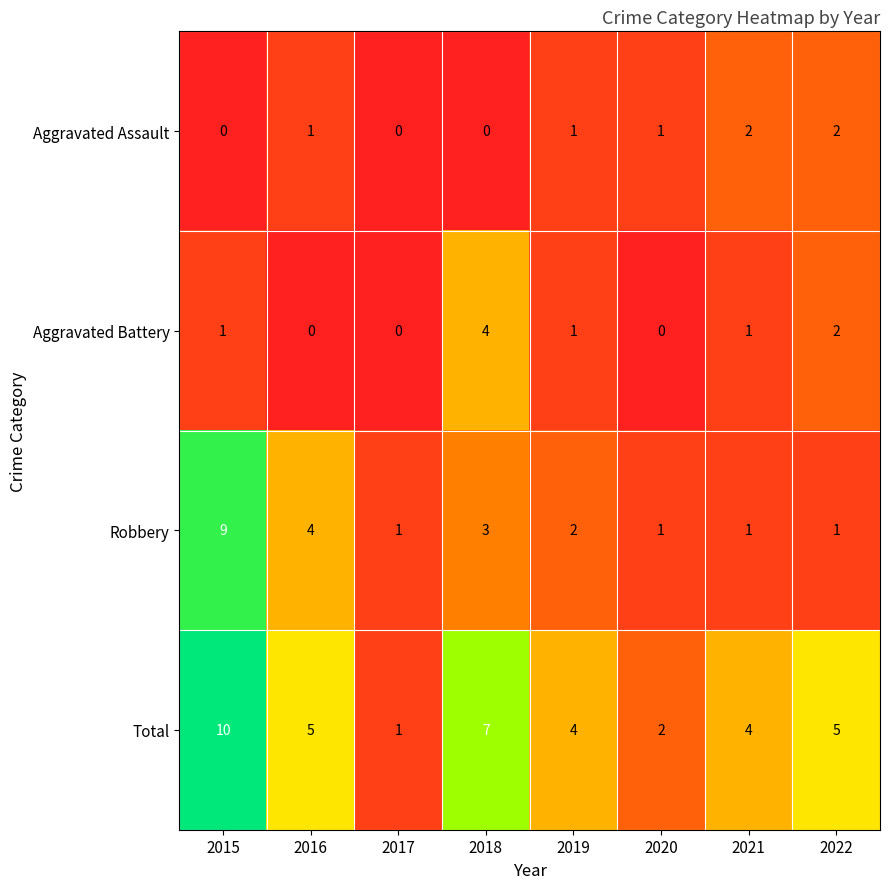

What is the difference between the maximum and minimum values in the Total series?

9